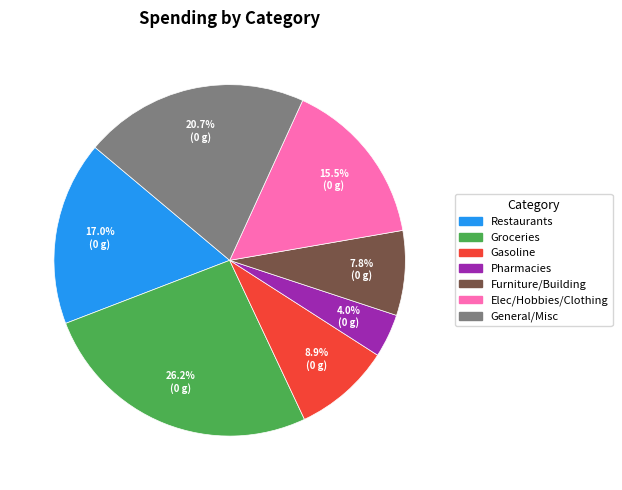

Is it true that Furniture/Building is 8% of the pie?

True